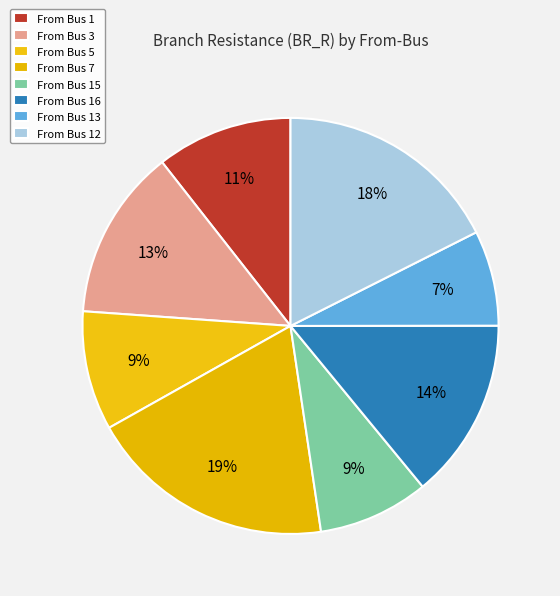

Count the number of slices in the pie.

8